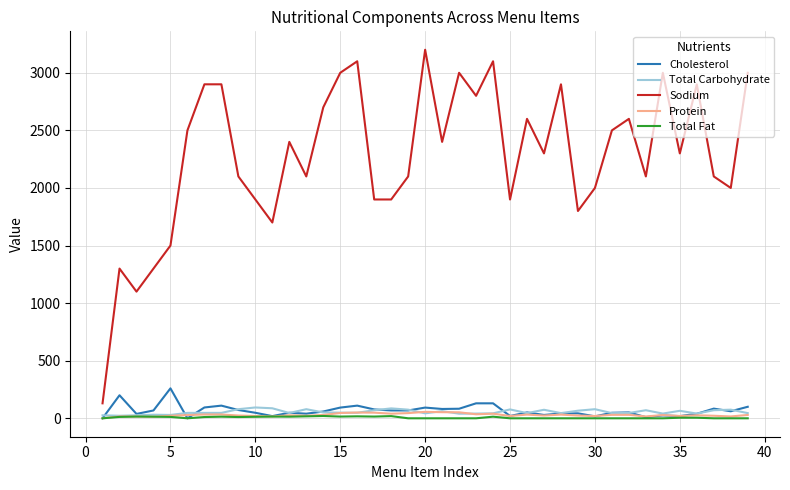

Which series has the largest range (max minus min)?

Sodium